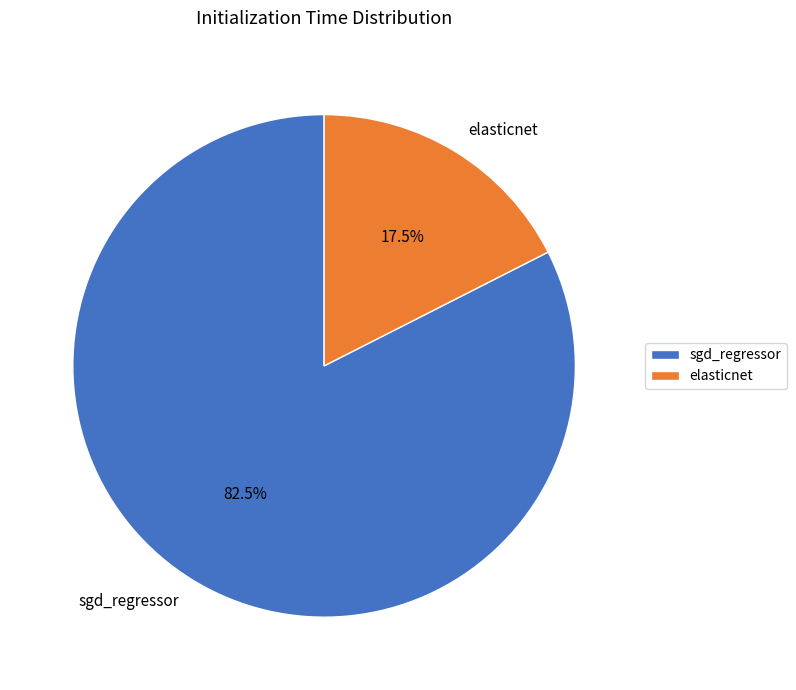

Count the number of slices in the pie.

2